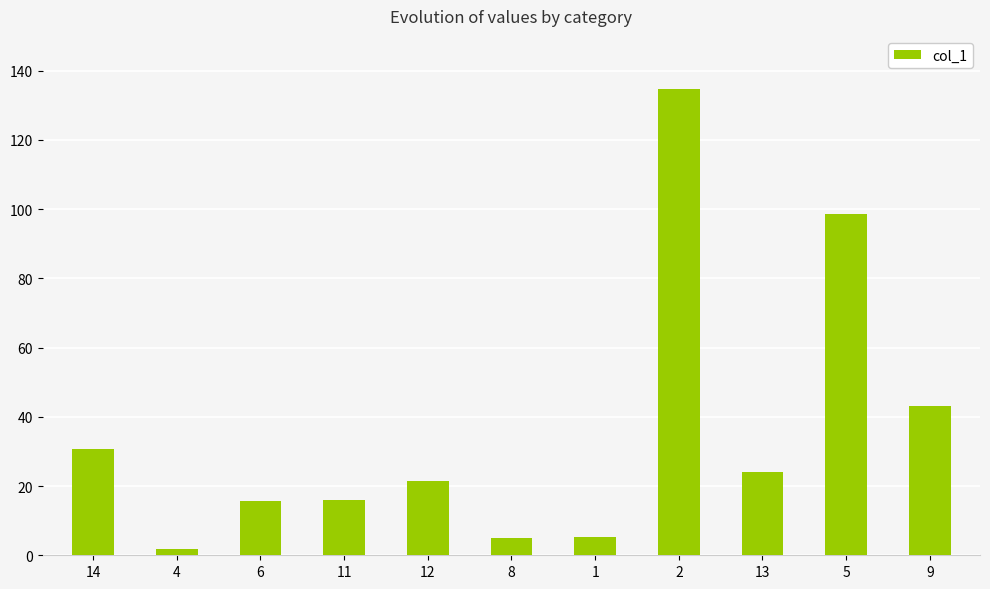

What is the sum of the values at 8 and 2?

139.9